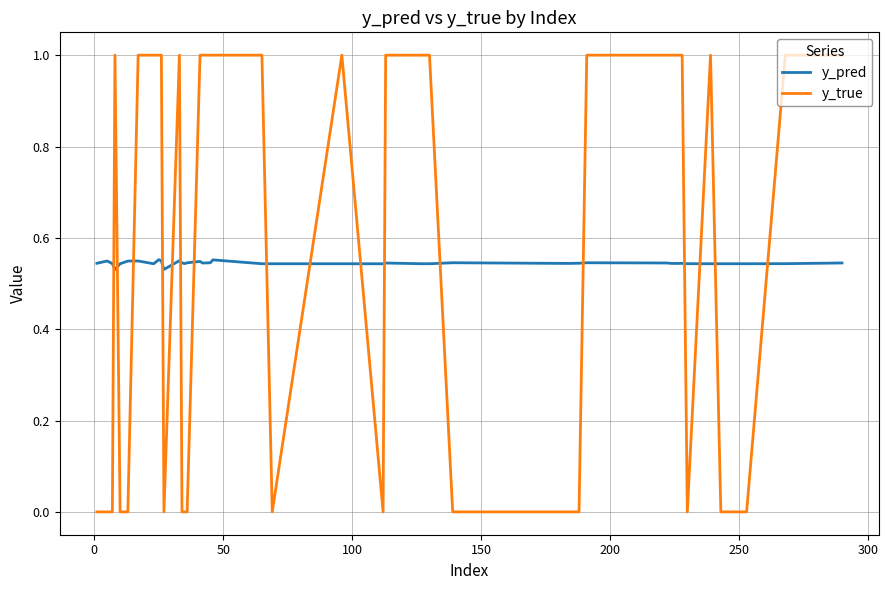

List the series in order of their peak value, highest first.

y_true, y_pred